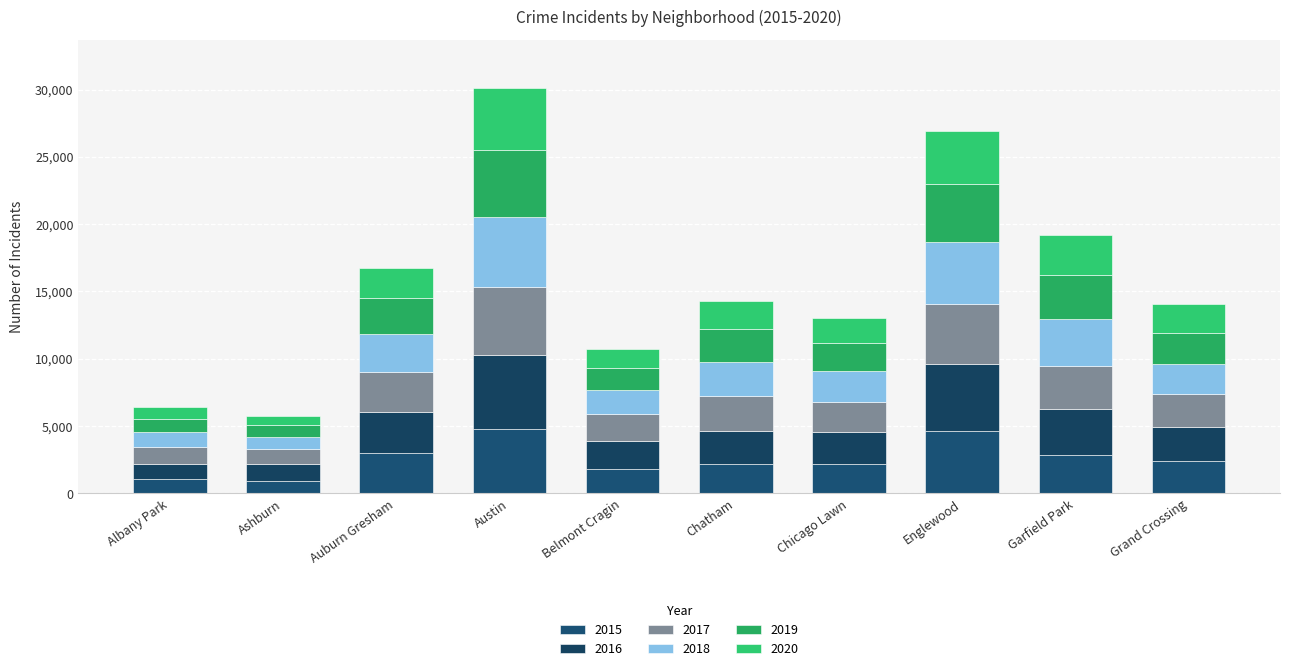

What are all the series names shown in the legend?

2015, 2016, 2017, 2018, 2019, 2020